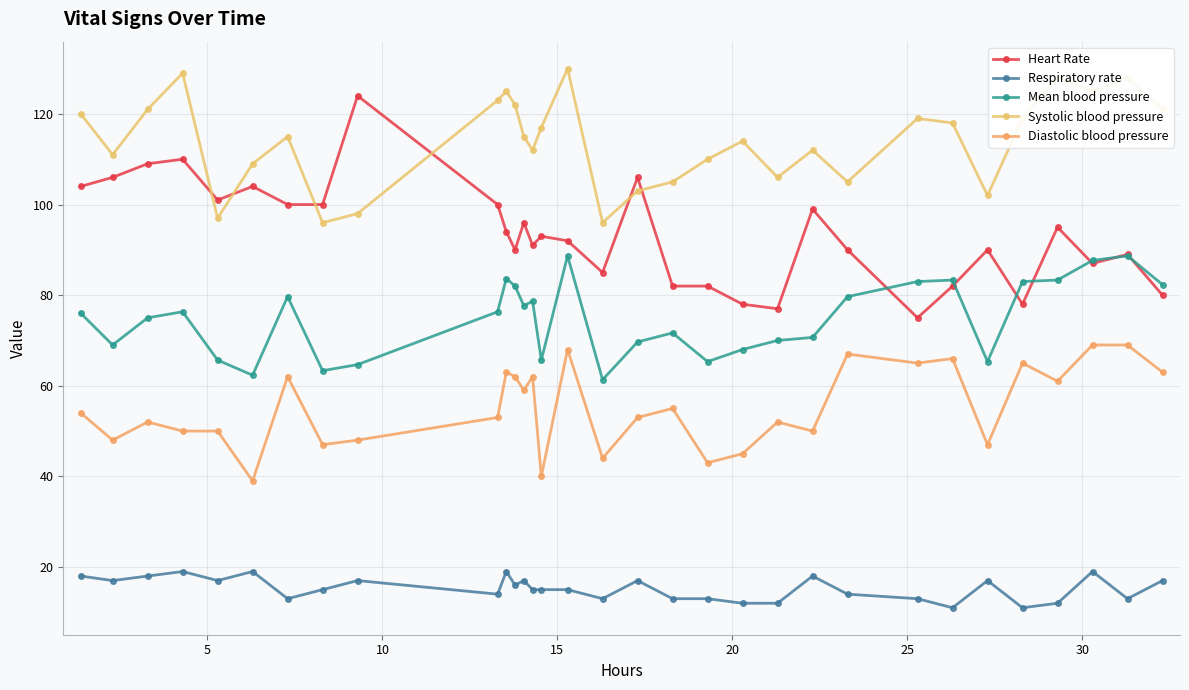

How many lines are shown in the chart?

5